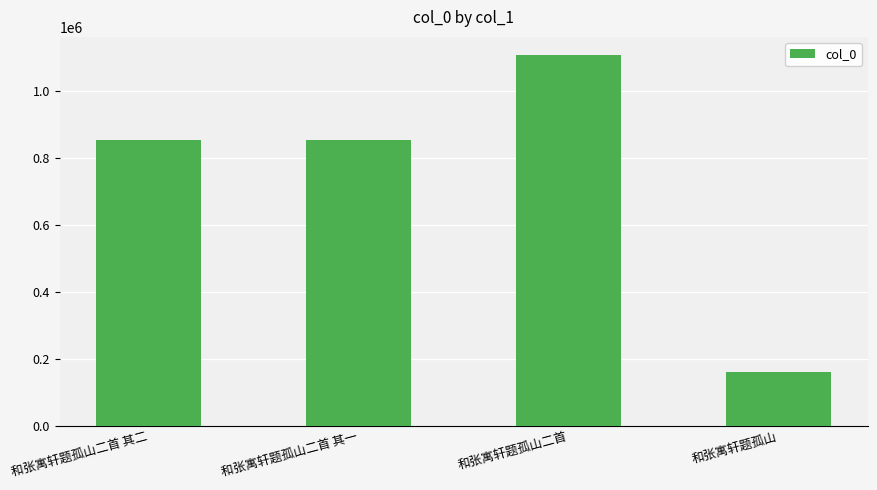

What is the maximum value shown in the chart?

1105455